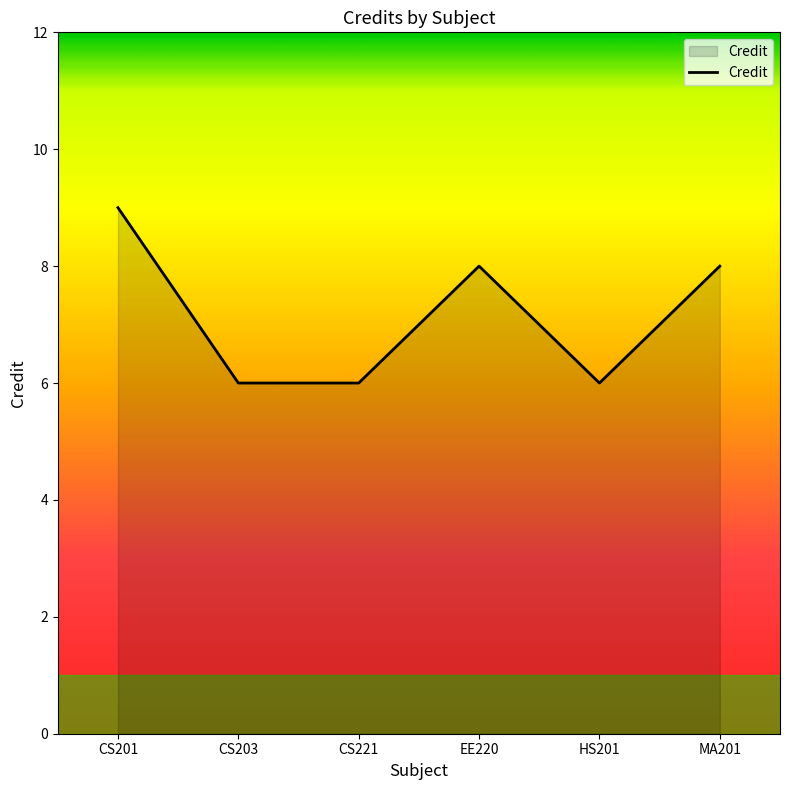

What is the change in value from CS201 to HS201?

-3